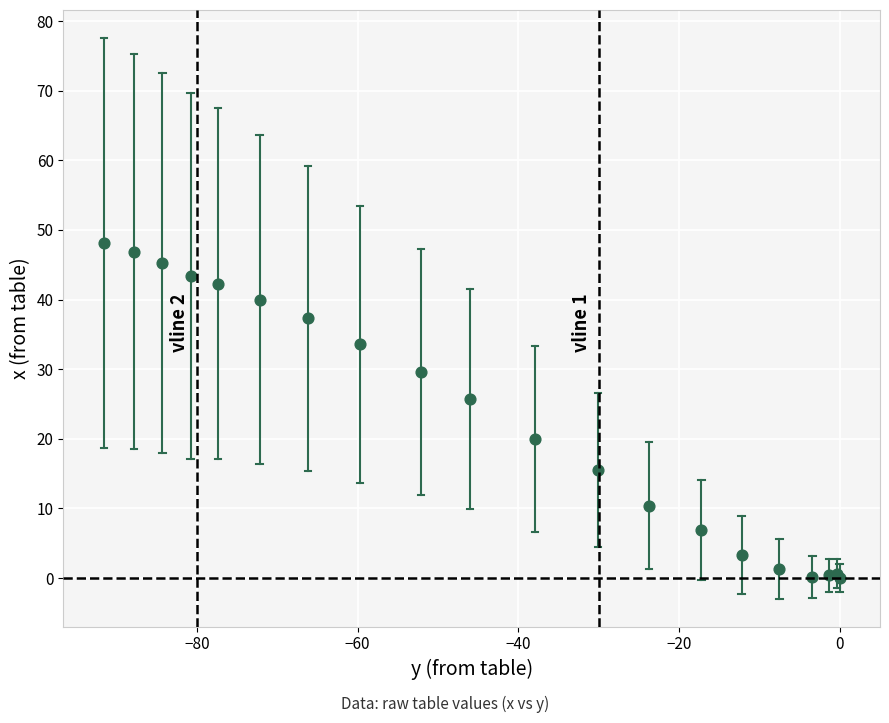

What Y value in the scatter plot is closest to 24?

25.7